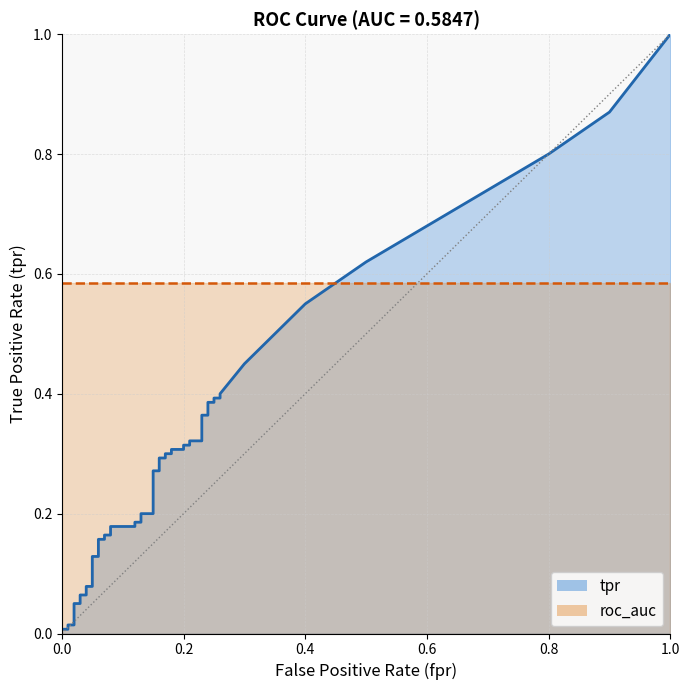

Which series has the widest spread of values?

tpr